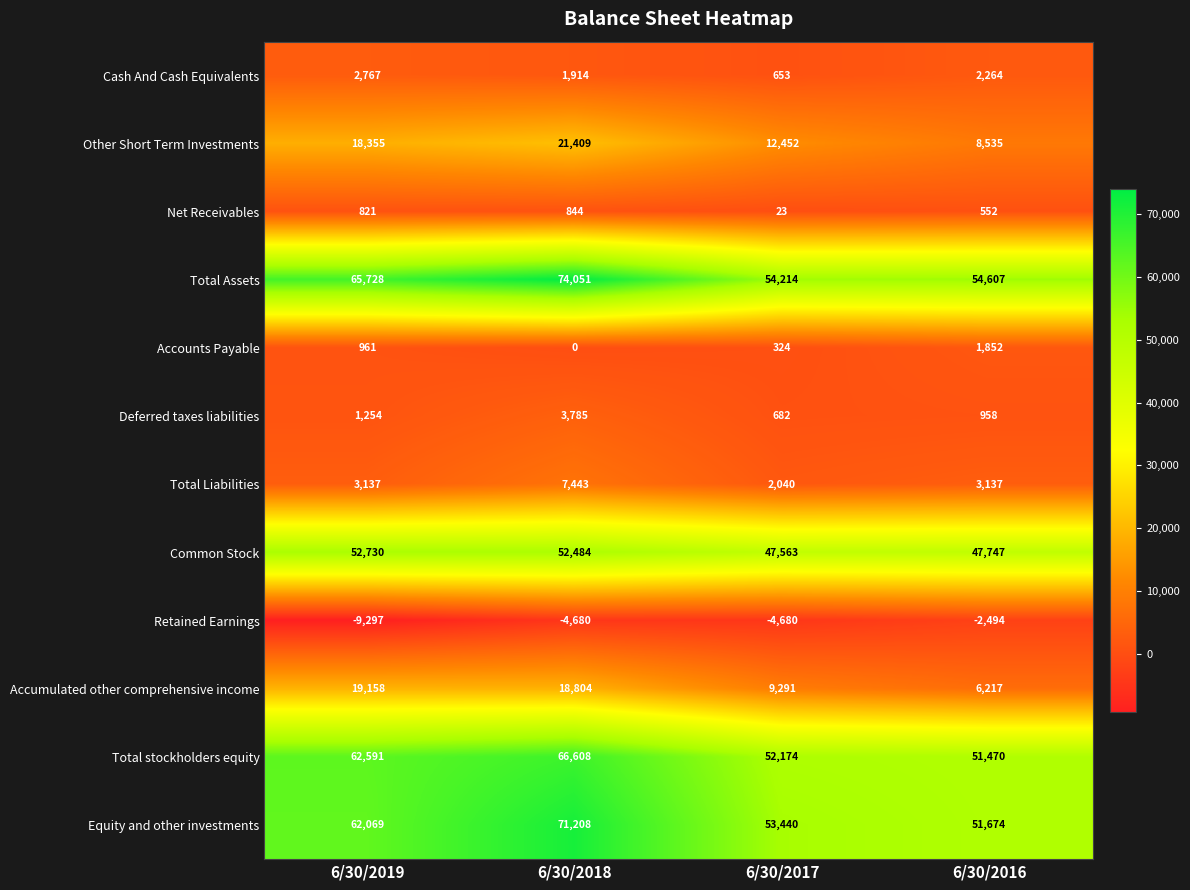

What is the approximate value of Accounts Payable at 6/30/2016, to the nearest 100?

1900